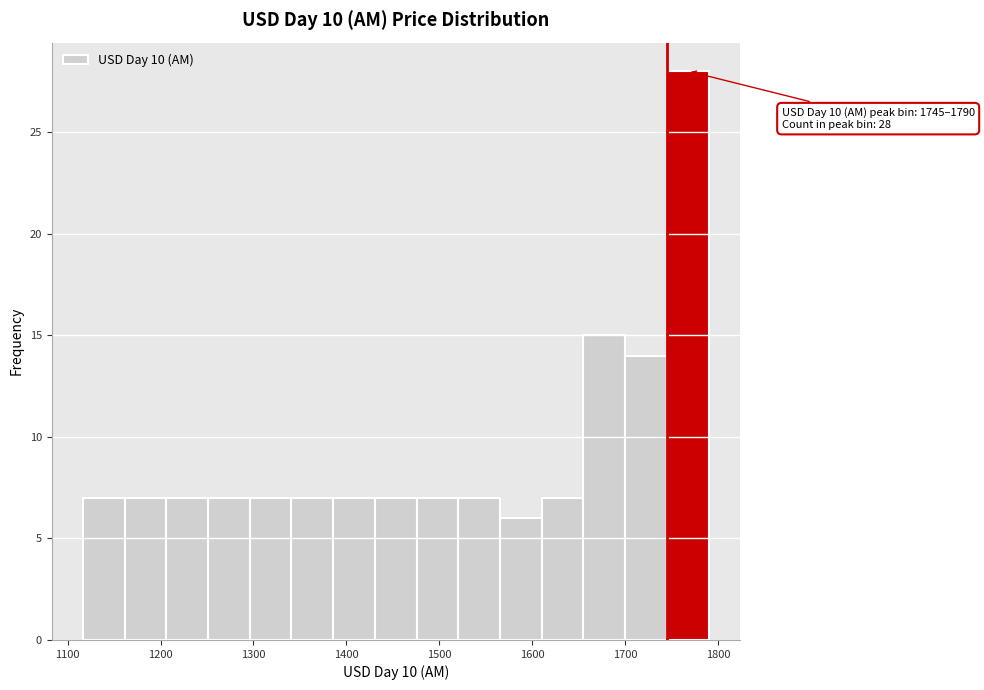

Over which range of the x-axis is the bar tallest?

1750 to 1790